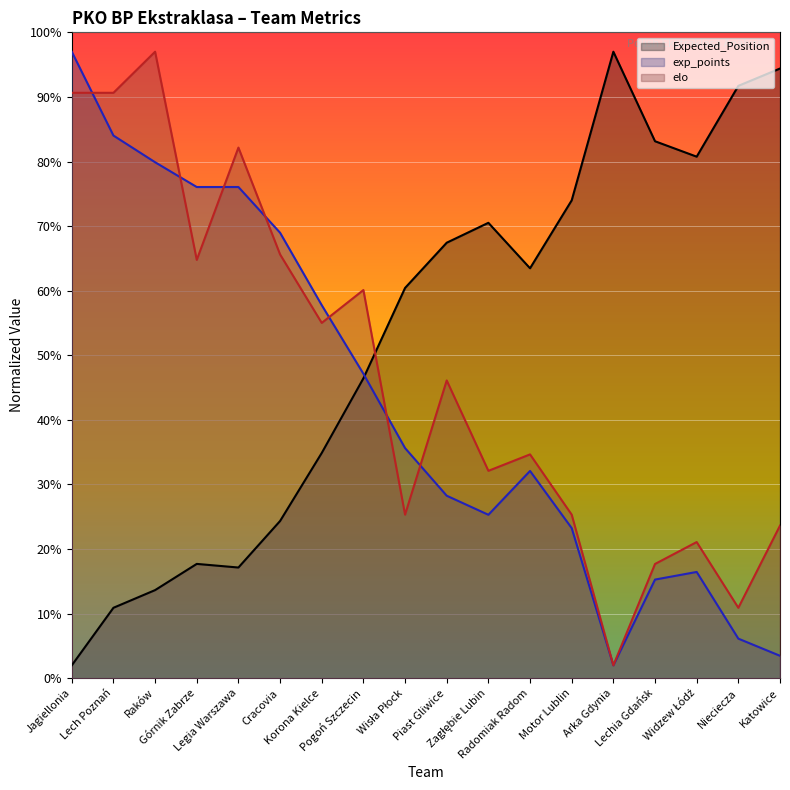

Which has a higher value, Zagłębie Lubin or Piast Gliwice?

Zagłębie Lubin